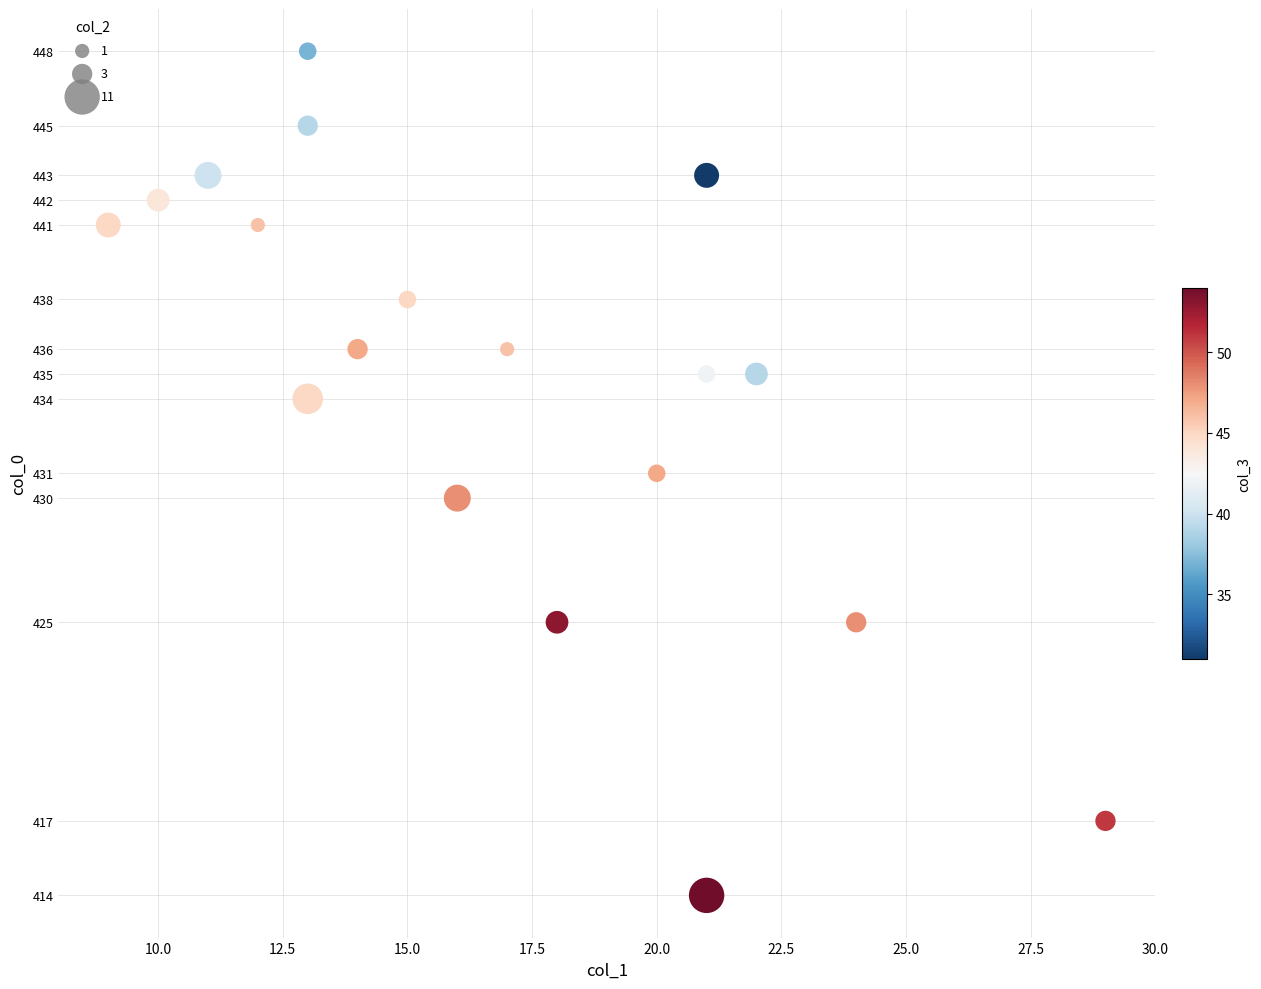

What is the range of X values (max minus min)?

20